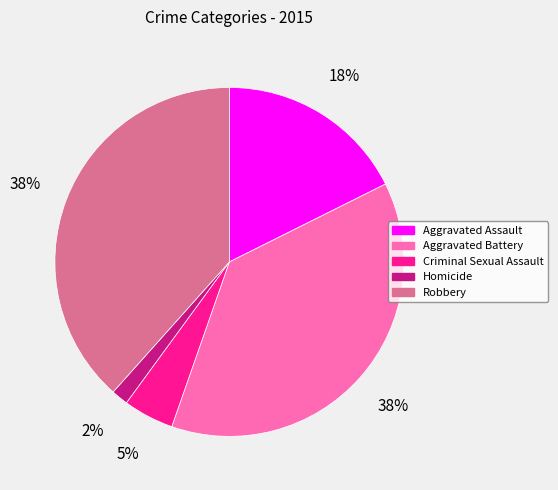

To the nearest percent, what portion does Aggravated Assault represent?

18%